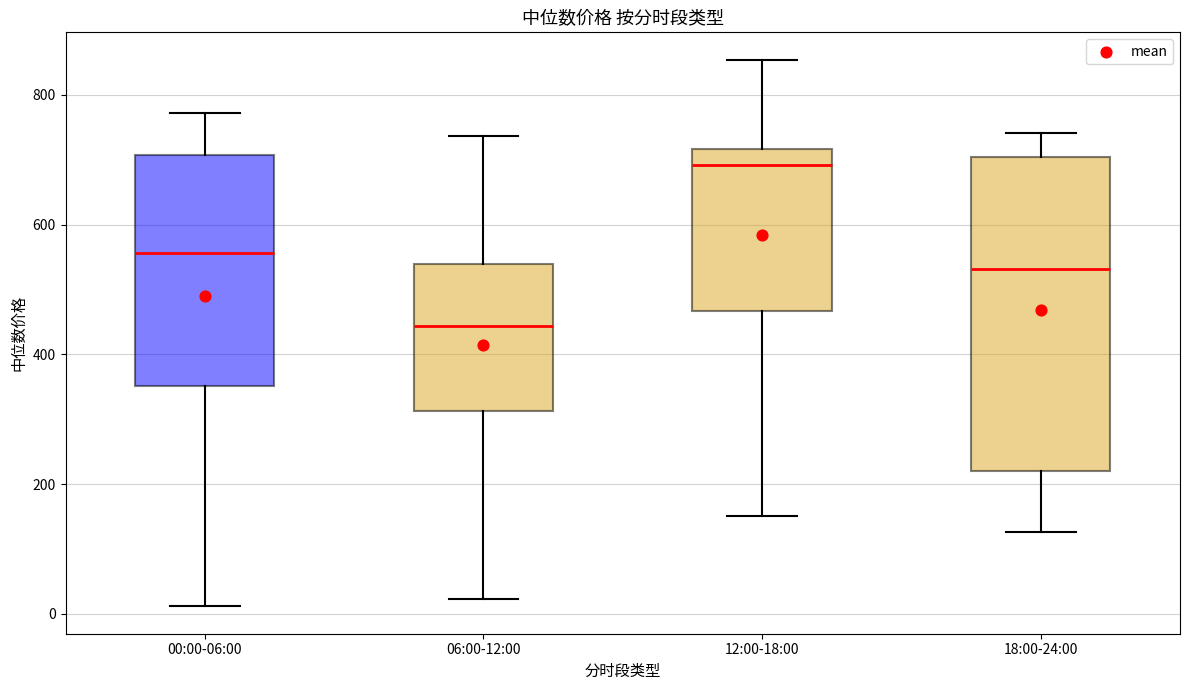

Where is the upper edge of the box for 00:00-06:00 on the y-axis? The values are not printed on the chart, so give them approximately, as read against the axis.

700